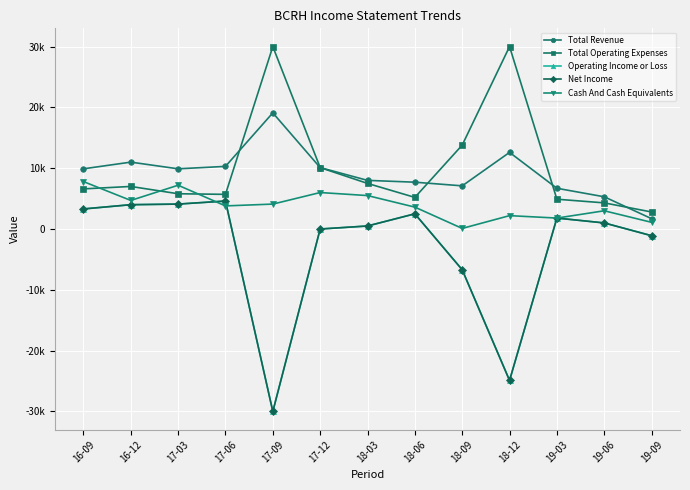

What position from the left is 16-09?

1